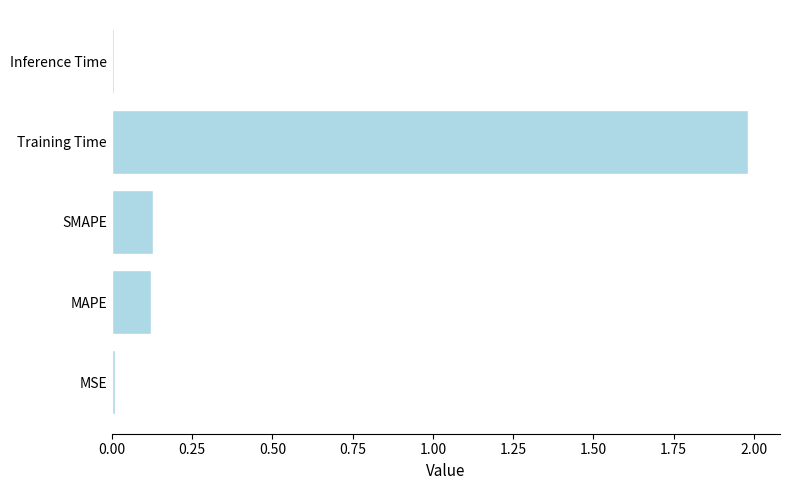

The value at MAPE is 0.1. True or false?

True